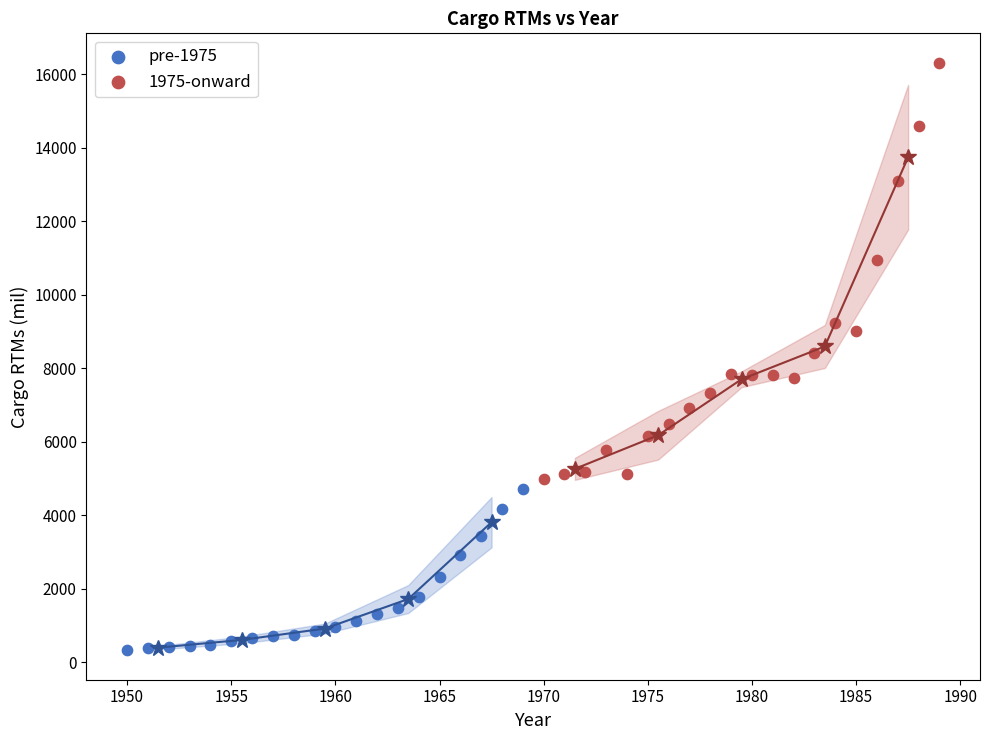

Which series contains the lowest Y value?

pre-1975